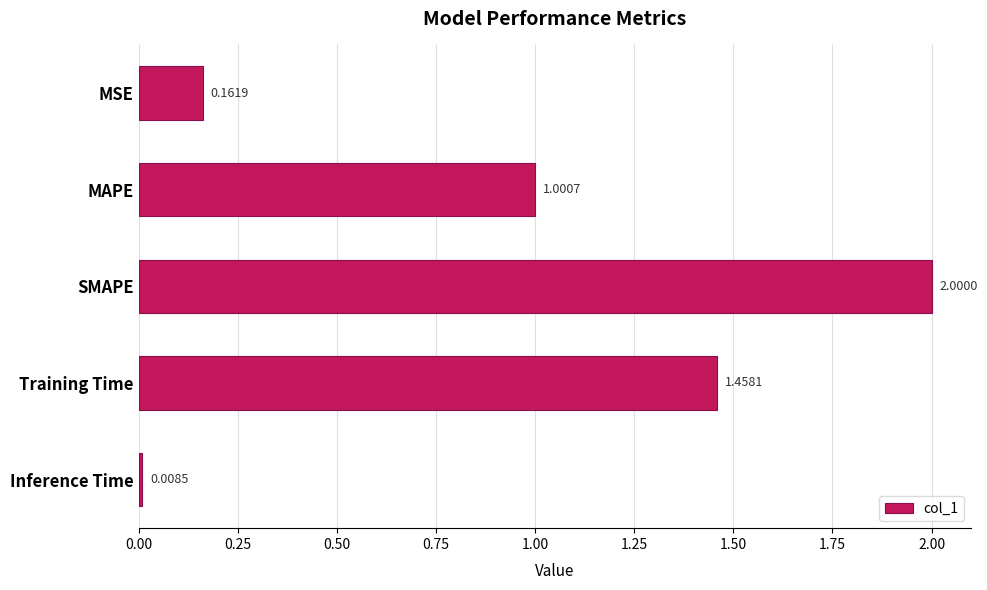

How many series are shown in this chart?

1